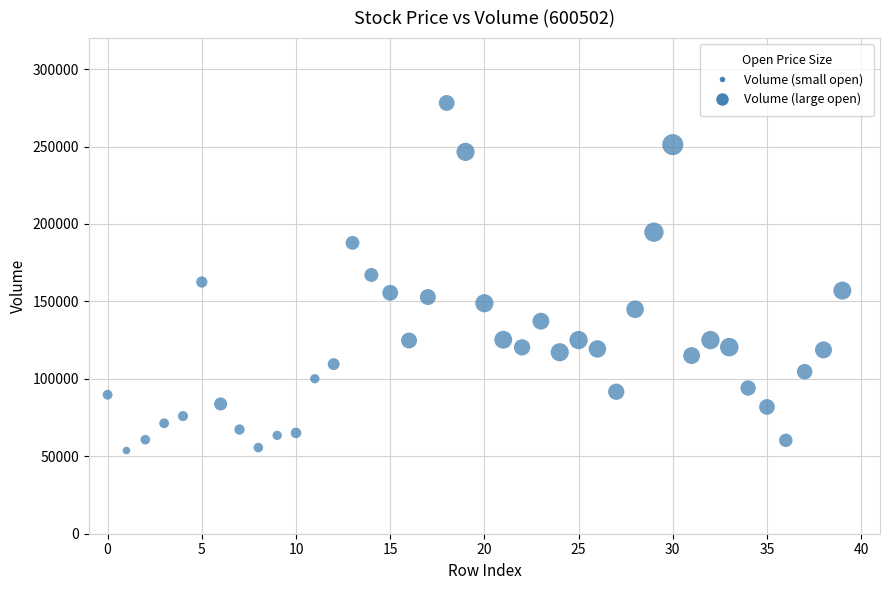

What is the range of Y values (max minus min)?

224416